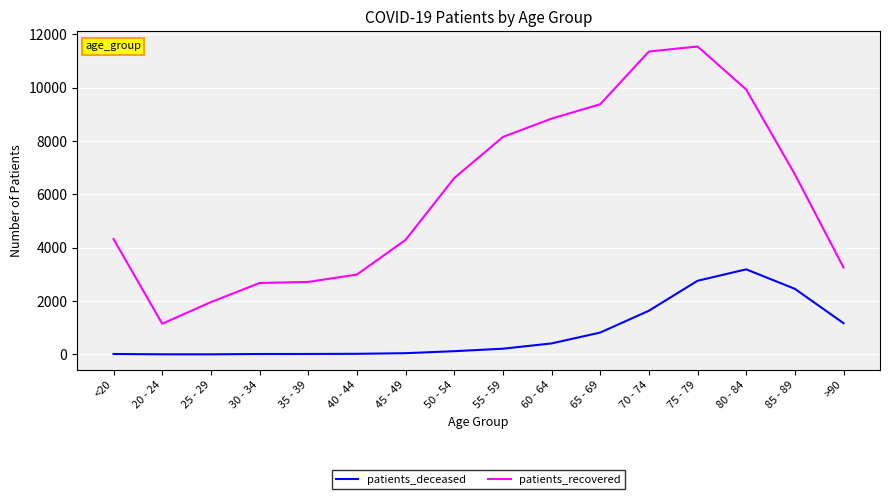

Is this an area chart (filled region under the line)?

No